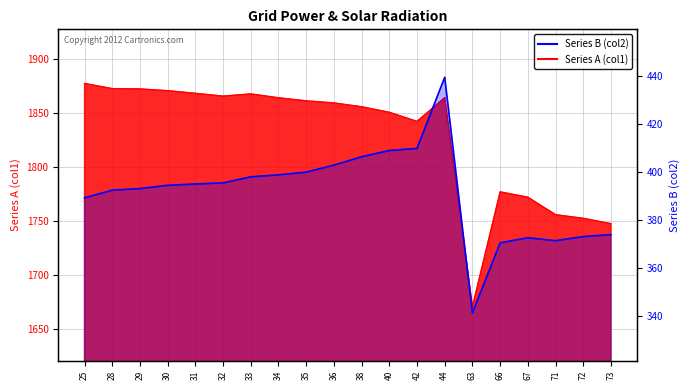

At which label does the data first exceed 395?

31